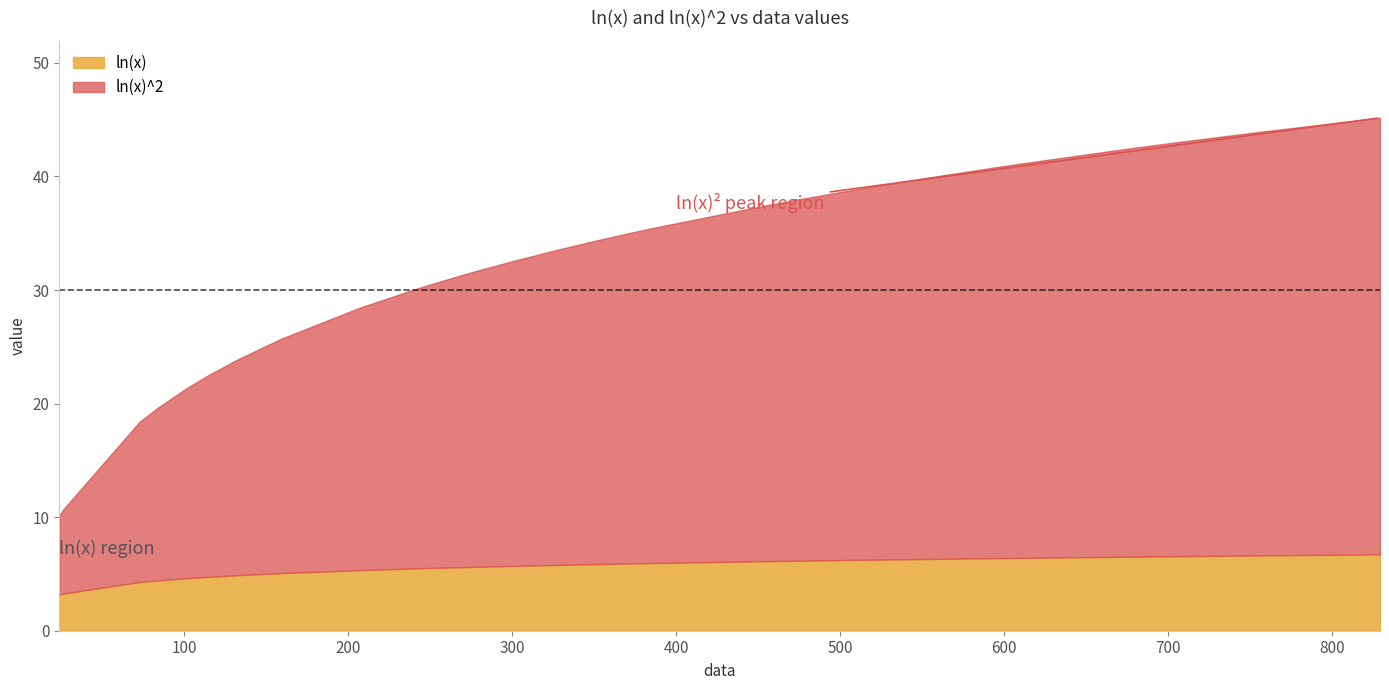

How many data points in ln(x)^2 are above 34?

22